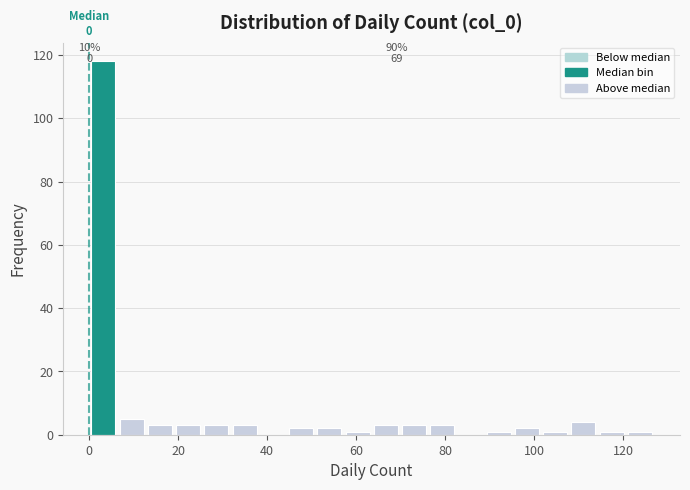

Read against the x-axis, roughly where is the centre of the tallest bar?

4